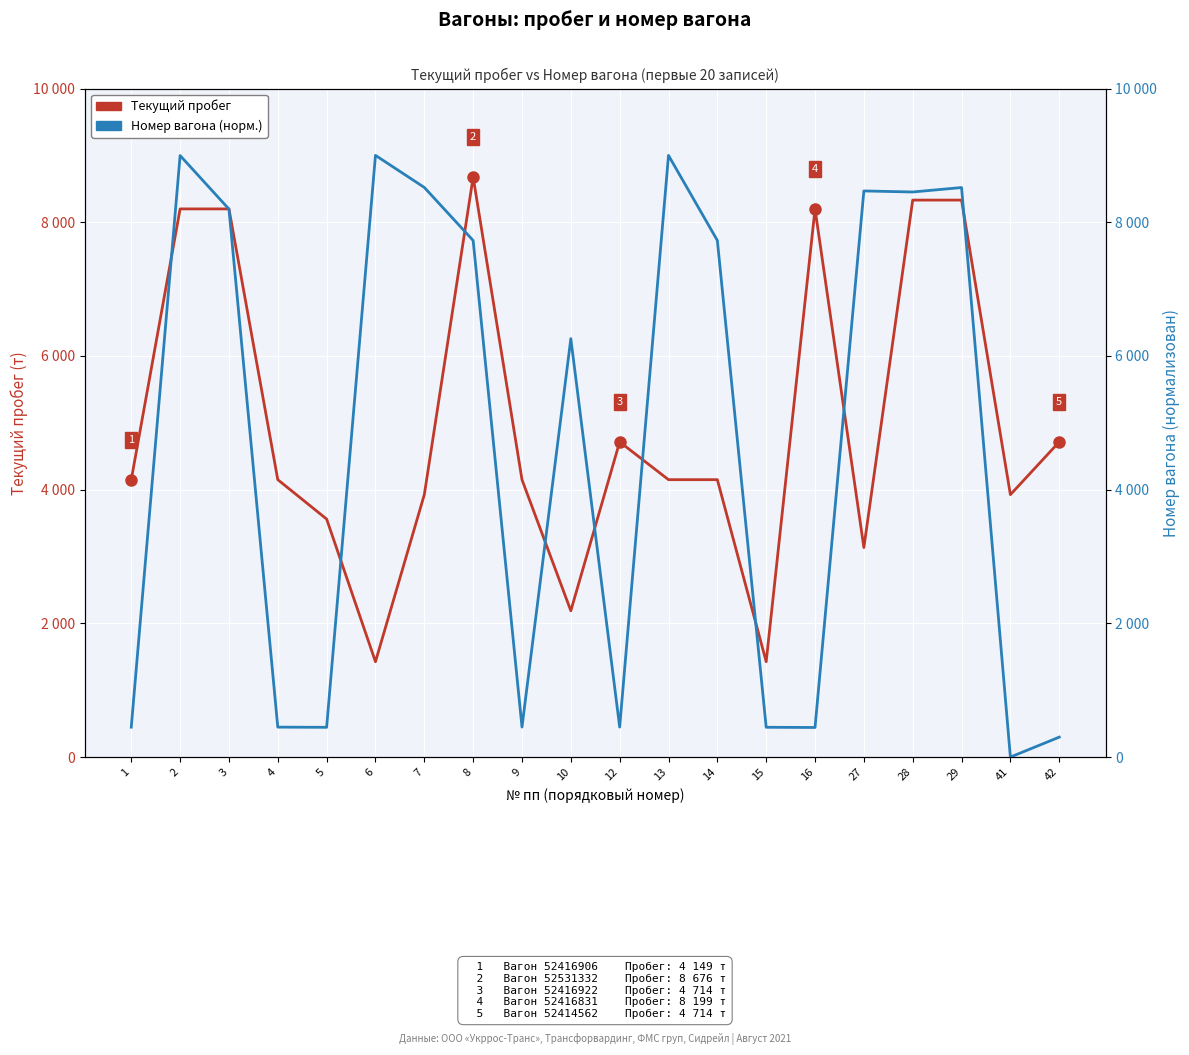

Reading right to left, transcribe all the data shown in this chart.

Текущий пробег, т: 42=4714.0	41=3925.0	29=8331.0	28=8331.0	27=3134.0	16=8199.0	15=1426.0	14=4149.0	13=4149.0	12=4714.0	10=2188.0	9=4149.0	8=8676.0	7=3925.0	6=1426.0	5=3560.0	4=4149.0	3=8199.0	2=8199.0	1=4149.0
Номер вагона (нормализован): 42=298.0	41=0.0	29=8518.7	28=8452.1	27=8467.8	16=442.4	15=445.5	14=7727.1	13=8998.9	12=448.2	10=6258.6	9=448.7	8=7726.6	7=8520.3	6=9000.0	5=445.0	4=447.7	3=8196.5	2=8997.3	1=447.2